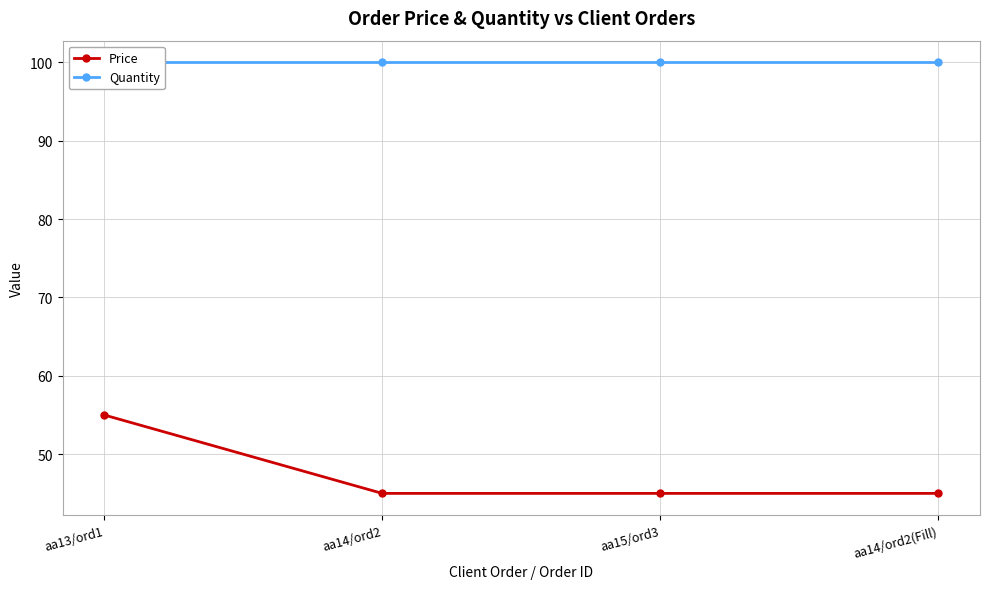

How many categories are shown in the chart?

4